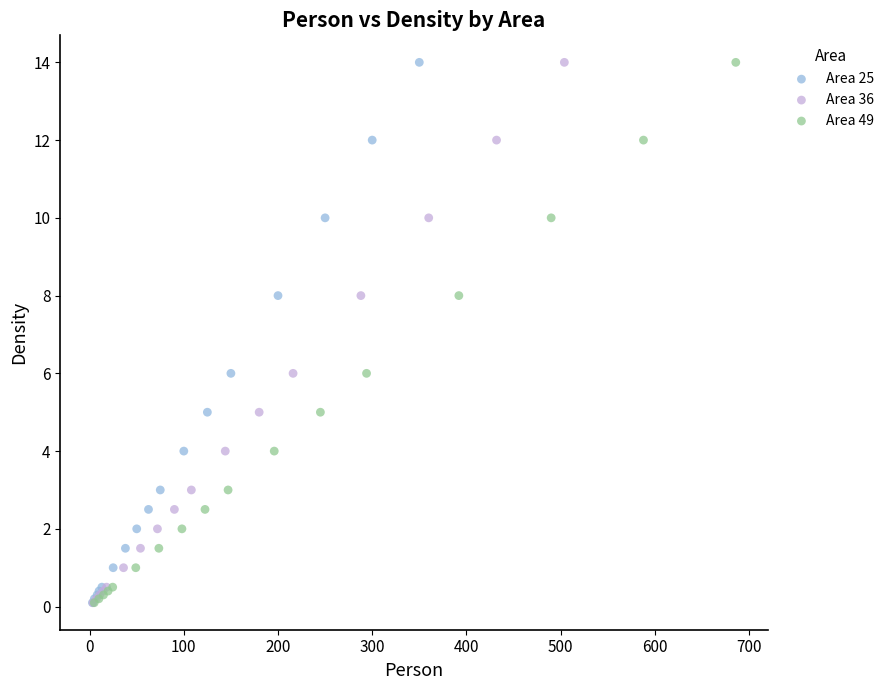

What are all the series names shown in the legend?

Area 25, Area 36, Area 49